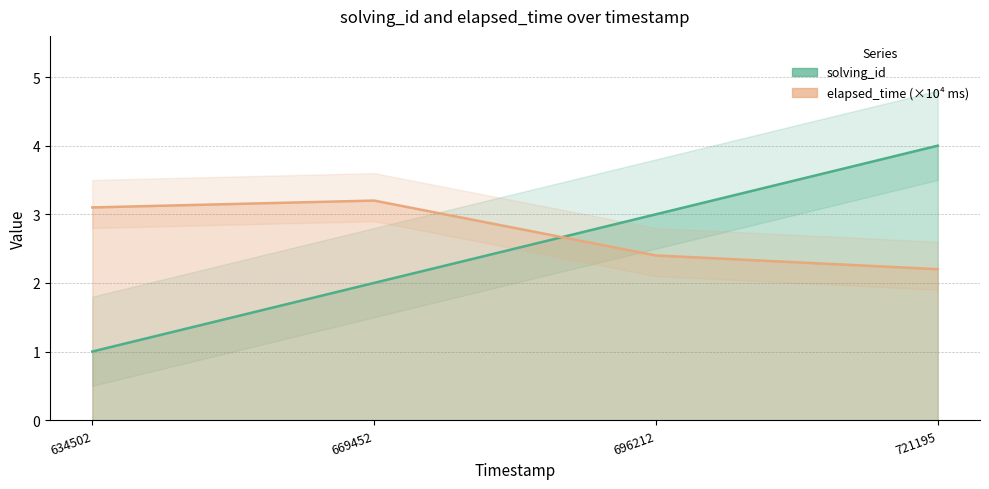

At which category is the sum across all series the highest?

721195